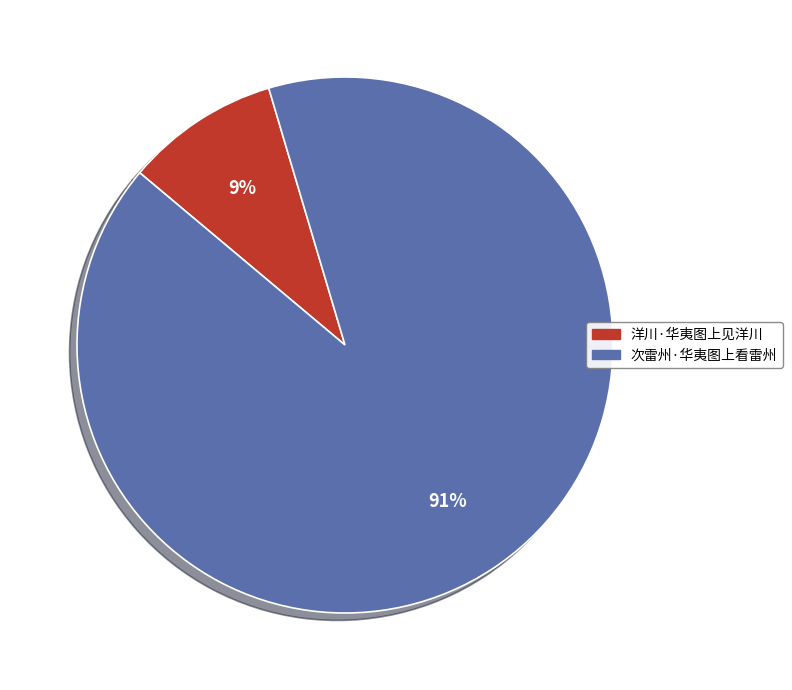

Is it true that 次雷州·华夷图上看雷州 is 91% of the pie?

True